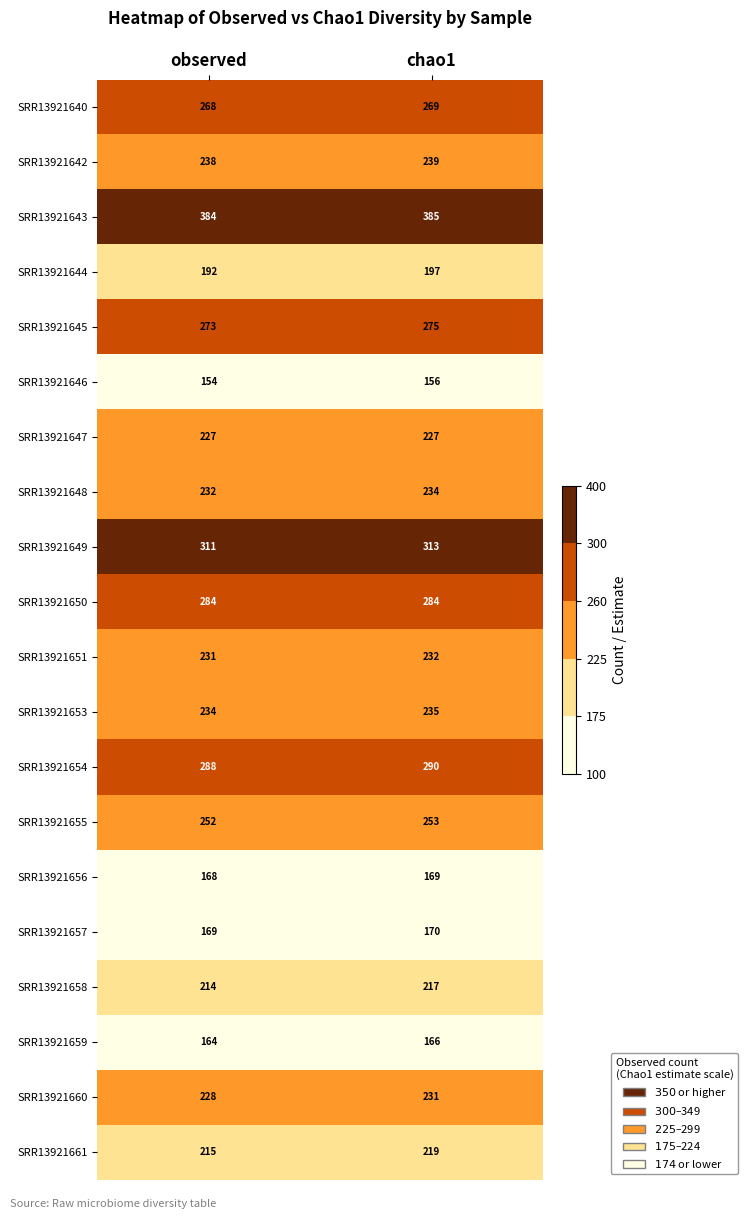

Rank the series by their maximum value, from highest to lowest.

SRR13921643, SRR13921649, SRR13921654, SRR13921650, SRR13921645, SRR13921640, SRR13921655, SRR13921642, SRR13921653, SRR13921648, SRR13921651, SRR13921660, SRR13921647, SRR13921661, SRR13921658, SRR13921644, SRR13921657, SRR13921656, SRR13921659, SRR13921646